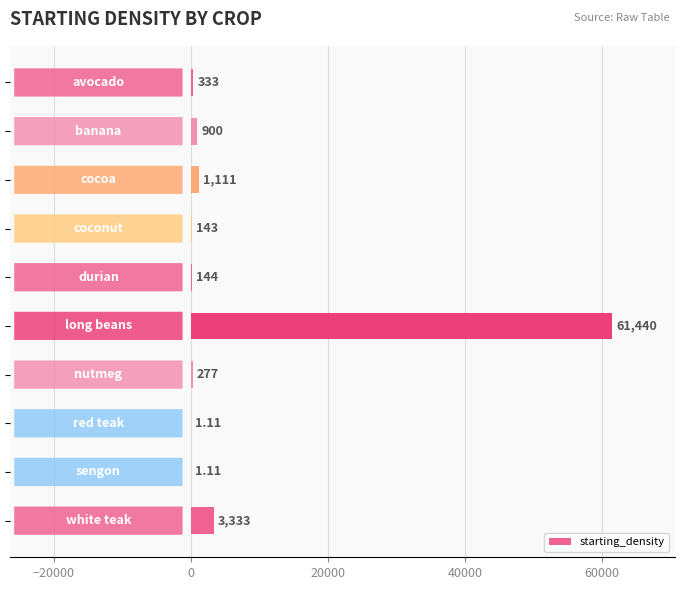

Does the chart contain any negative values?

No